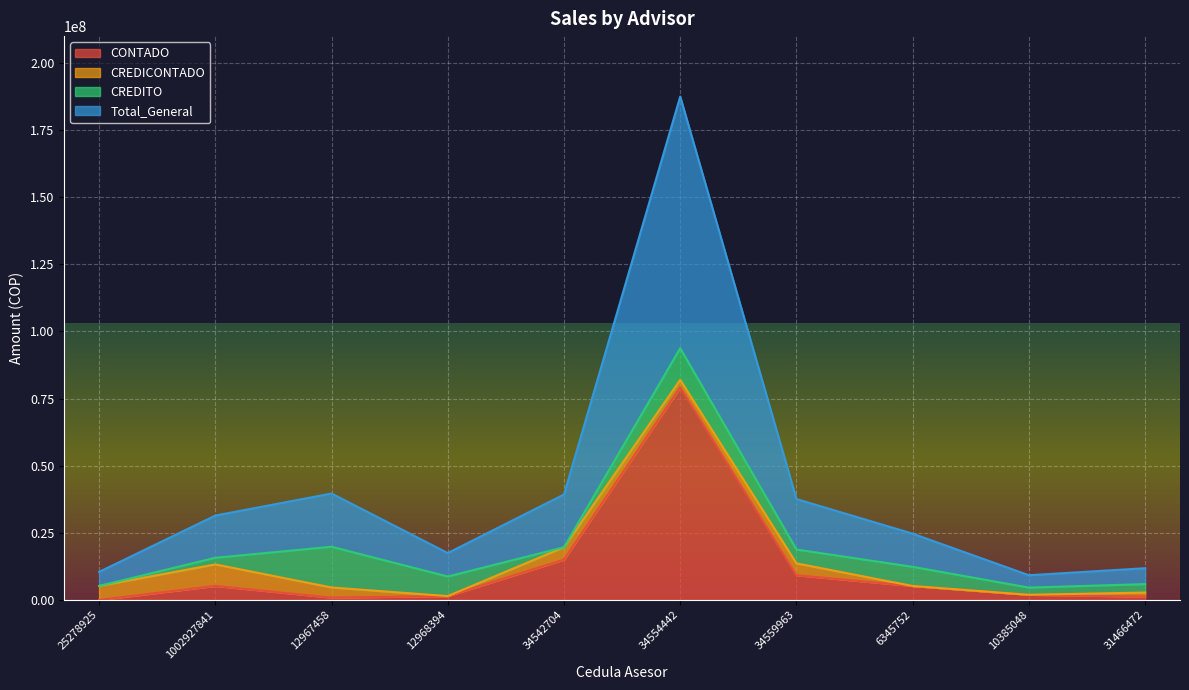

The Total_General series shows 28437656.4 at 12967458. True or false?

False